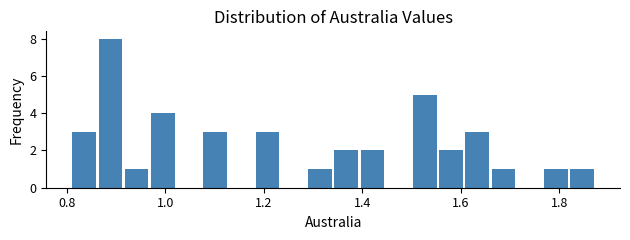

Around what value on the x-axis is the tallest bar? Give the approximate position of its centre, as read against the axis.

0.88